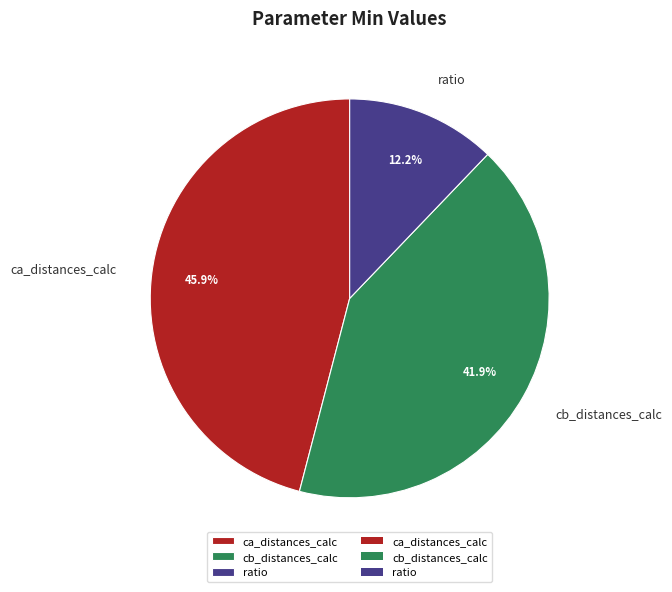

To the nearest percent, what portion does ratio represent?

12%